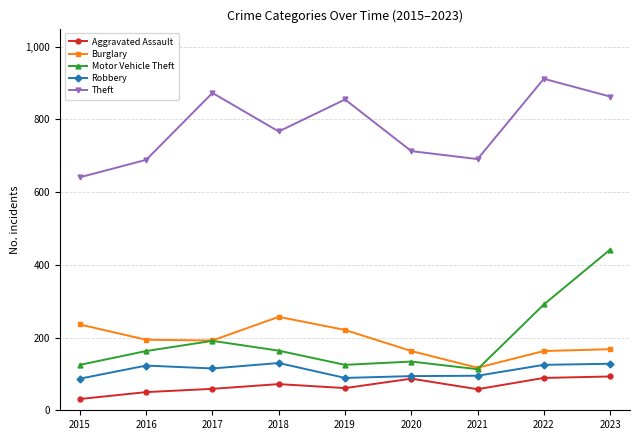

How many distinct data groups are displayed?

5